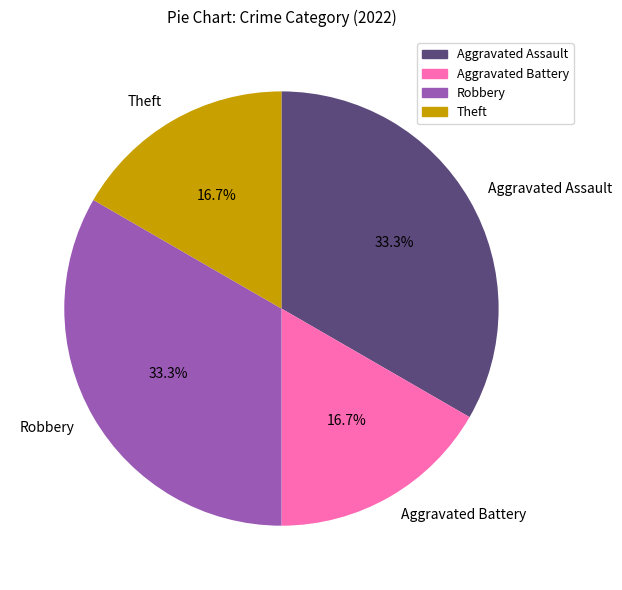

Approximately how many times larger is the value at Aggravated Assault compared to Theft?

2.0